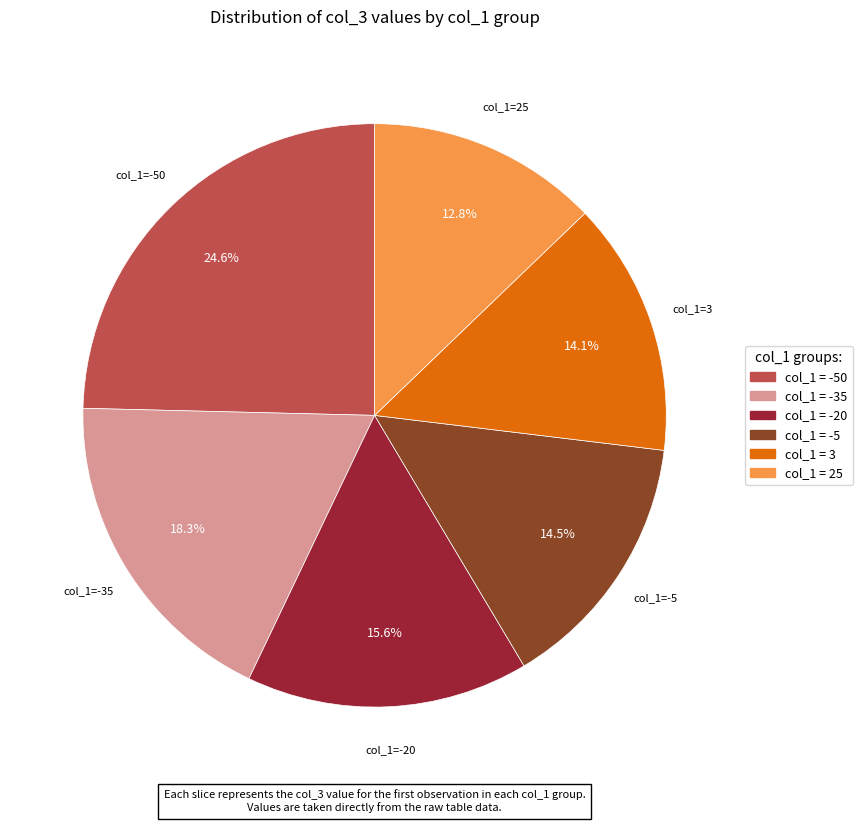

How many slices are in this pie chart?

6